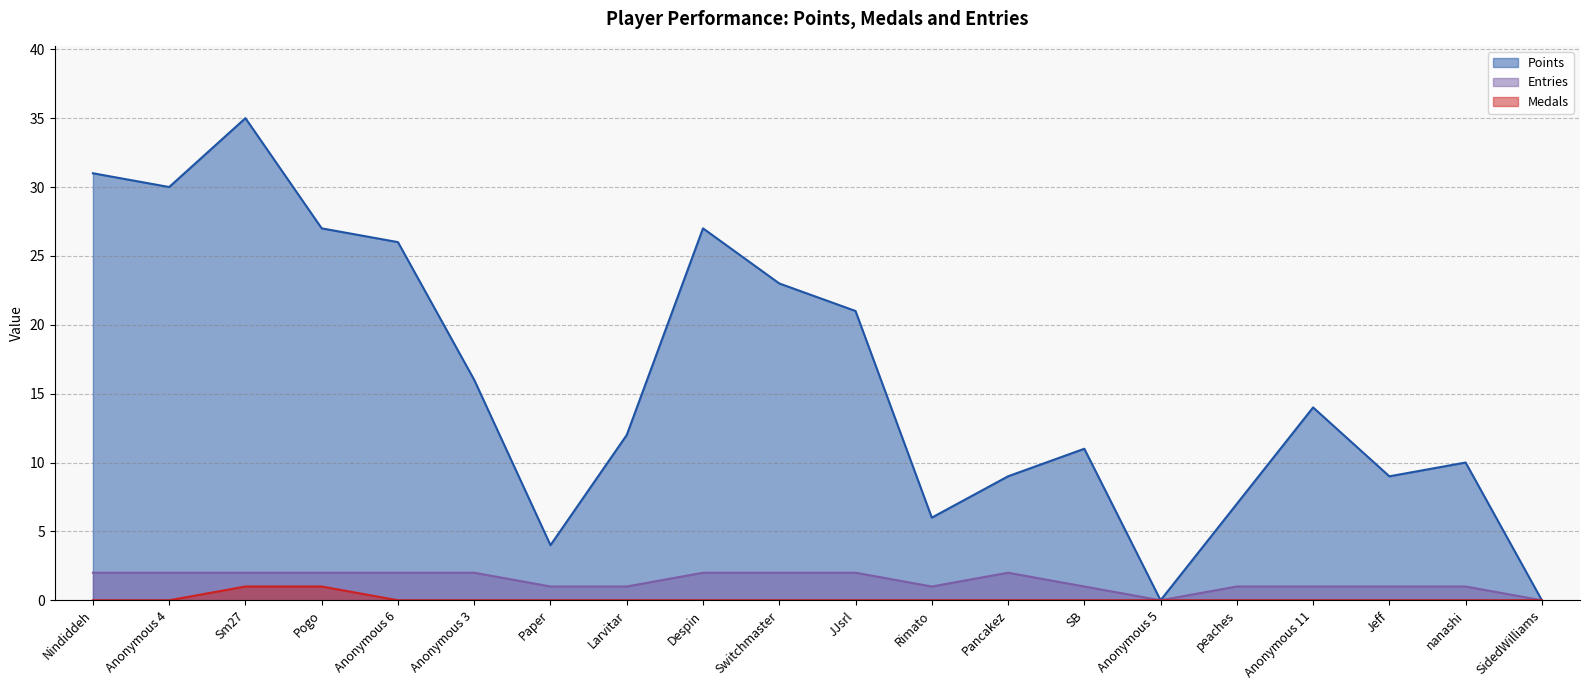

Reading right to left, extract all data points from this chart.

Points: SidedWilliams=0	nanashi=10	Jeff=9	Anonymous 11=14	peaches=7	Anonymous 5=0	SB=11	Pancakez=9	Rimato=6	JJsrl=21	Switchmaster=23	Despin=27	Larvitar=12	Paper=4	Anonymous 3=16	Anonymous 6=26	Pogo=27	Sm27=35	Anonymous 4=30	Nindiddeh=31
Medals: SidedWilliams=0	nanashi=0	Jeff=0	Anonymous 11=0	peaches=0	Anonymous 5=0	SB=0	Pancakez=0	Rimato=0	JJsrl=0	Switchmaster=0	Despin=0	Larvitar=0	Paper=0	Anonymous 3=0	Anonymous 6=0	Pogo=1	Sm27=1	Anonymous 4=0	Nindiddeh=0
Entries: SidedWilliams=0	nanashi=1	Jeff=1	Anonymous 11=1	peaches=1	Anonymous 5=0	SB=1	Pancakez=2	Rimato=1	JJsrl=2	Switchmaster=2	Despin=2	Larvitar=1	Paper=1	Anonymous 3=2	Anonymous 6=2	Pogo=2	Sm27=2	Anonymous 4=2	Nindiddeh=2